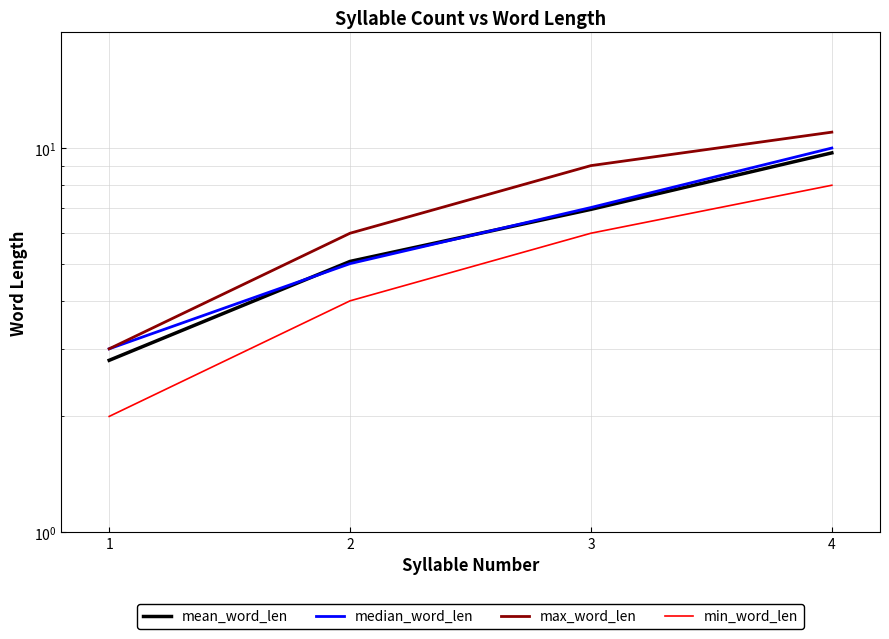

List the series in order of their peak value, lowest first.

min_word_len, mean_word_len, median_word_len, max_word_len